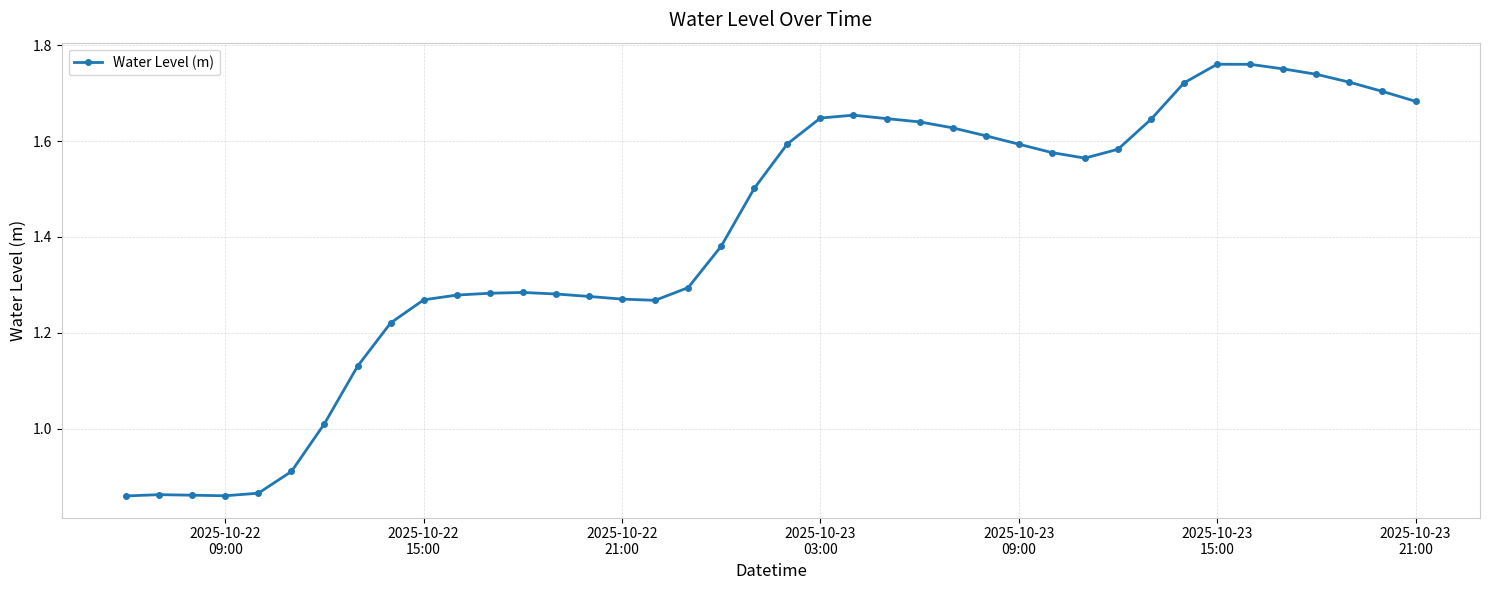

Is this an area chart (filled region under the line)?

No